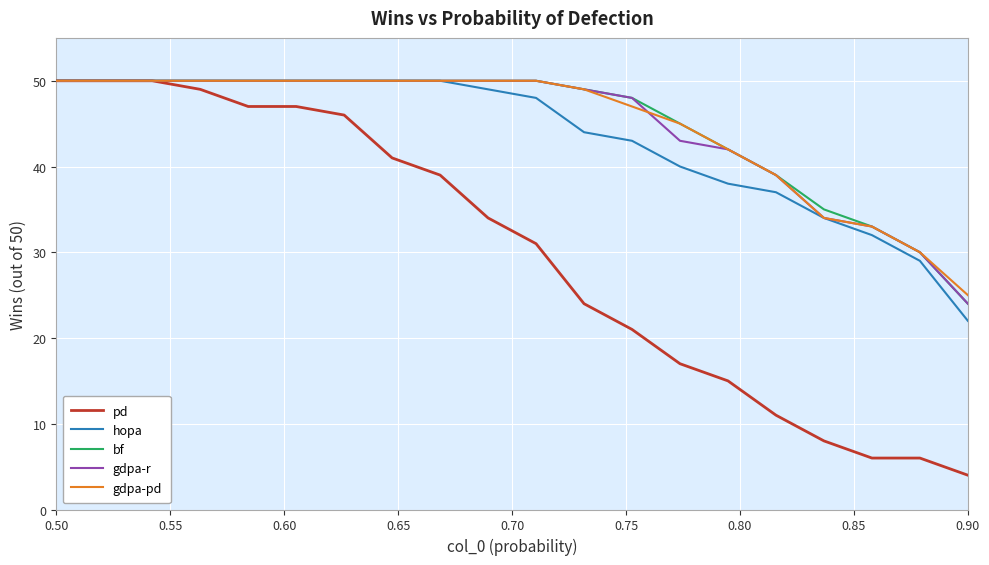

What is the minimum value for gdpa-pd?

25